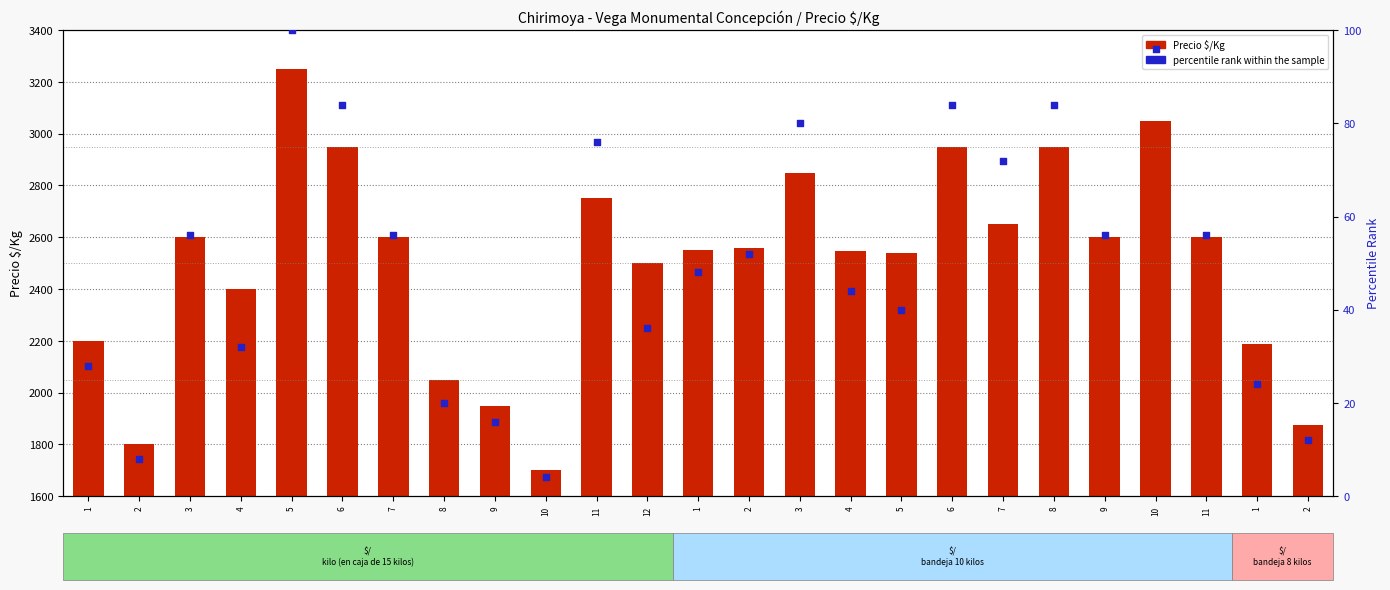

Which series reaches the maximum Y coordinate?

Precio $/Kg